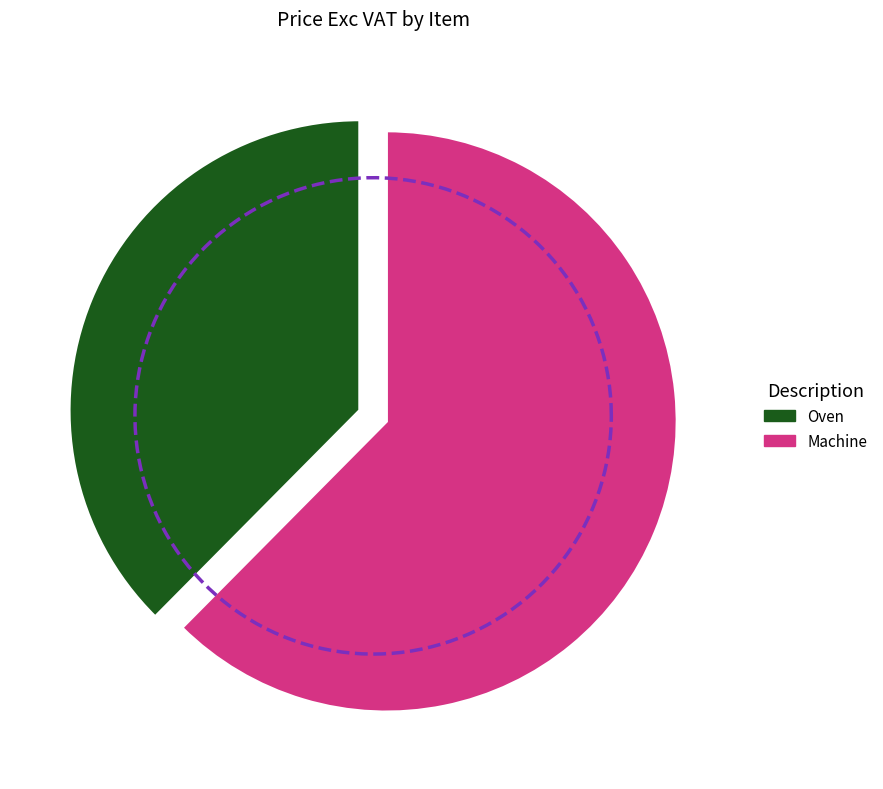

What is the smallest slice in the pie chart?

Oven